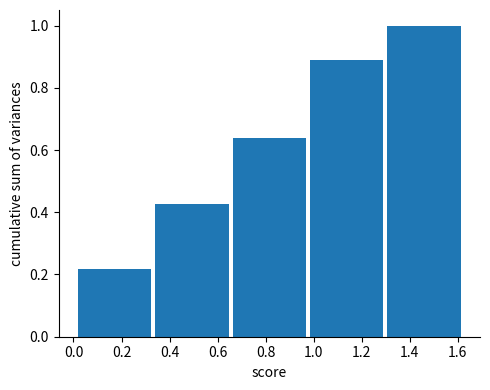

Reading left to right, transcribe this chart: for each bar, give the range it covers on the x-axis and its height. Neither the bar edges nor the heights are printed on the chart, so give them approximately, as read against the axes.

0.02 to 0.34: 0.22
0.34 to 0.66: 0.42
0.66 to 0.98: 0.64
0.98 to 1.30: 0.88
1.30 to 1.62: 1.00